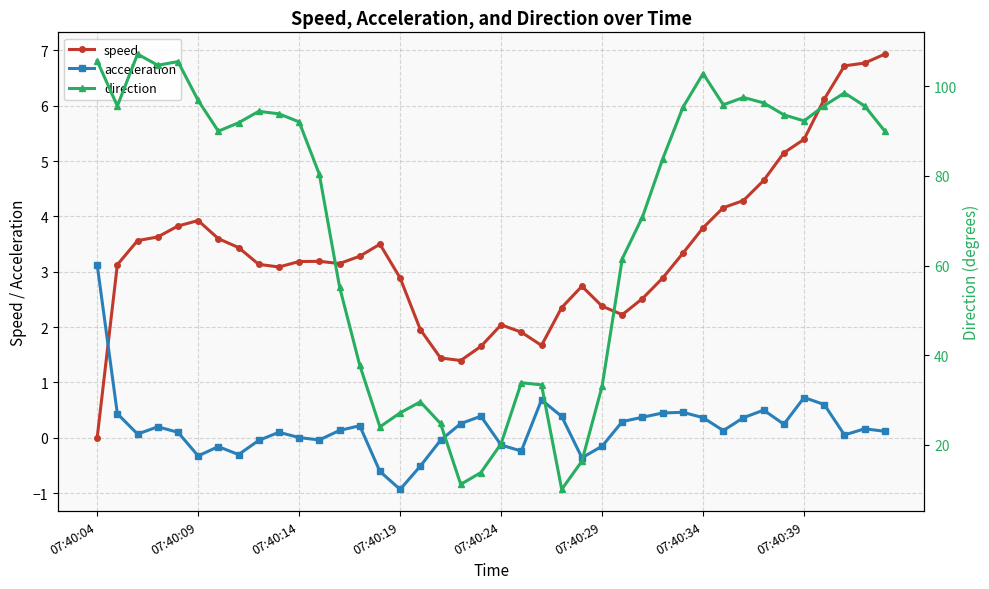

What is the difference between the second highest and minimum values in the speed series?

6.8